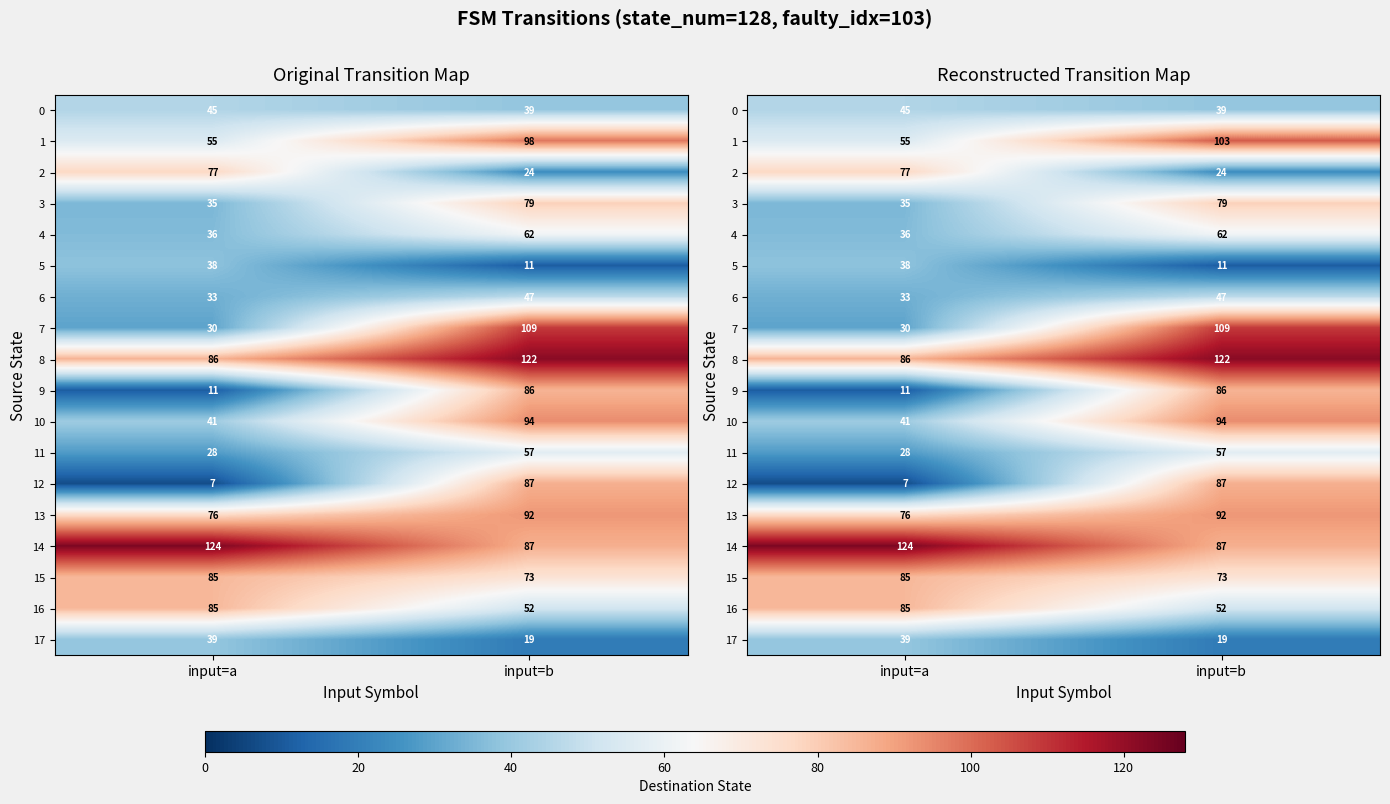

At input=a, list the series in order from smallest to largest.

12, 9, 11, 7, 6, 3, 4, 5, 17, 10, 0, 1, 13, 2, 15, 16, 8, 14